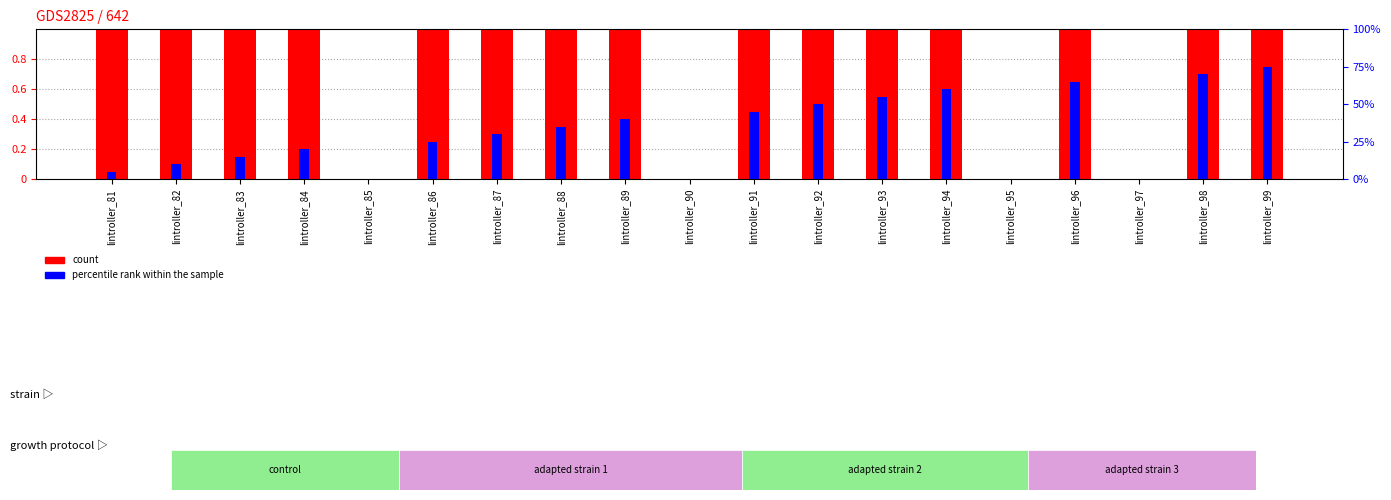

Is the value of count at lintroller_96 greater than the value of percentile rank within the sample at lintroller_90?

Yes